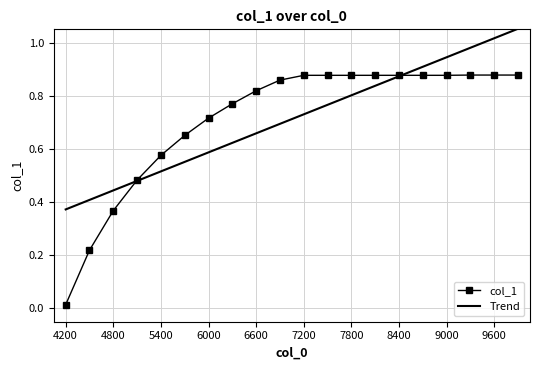

The col_1 series shows 0.4 at 6000. True or false?

False